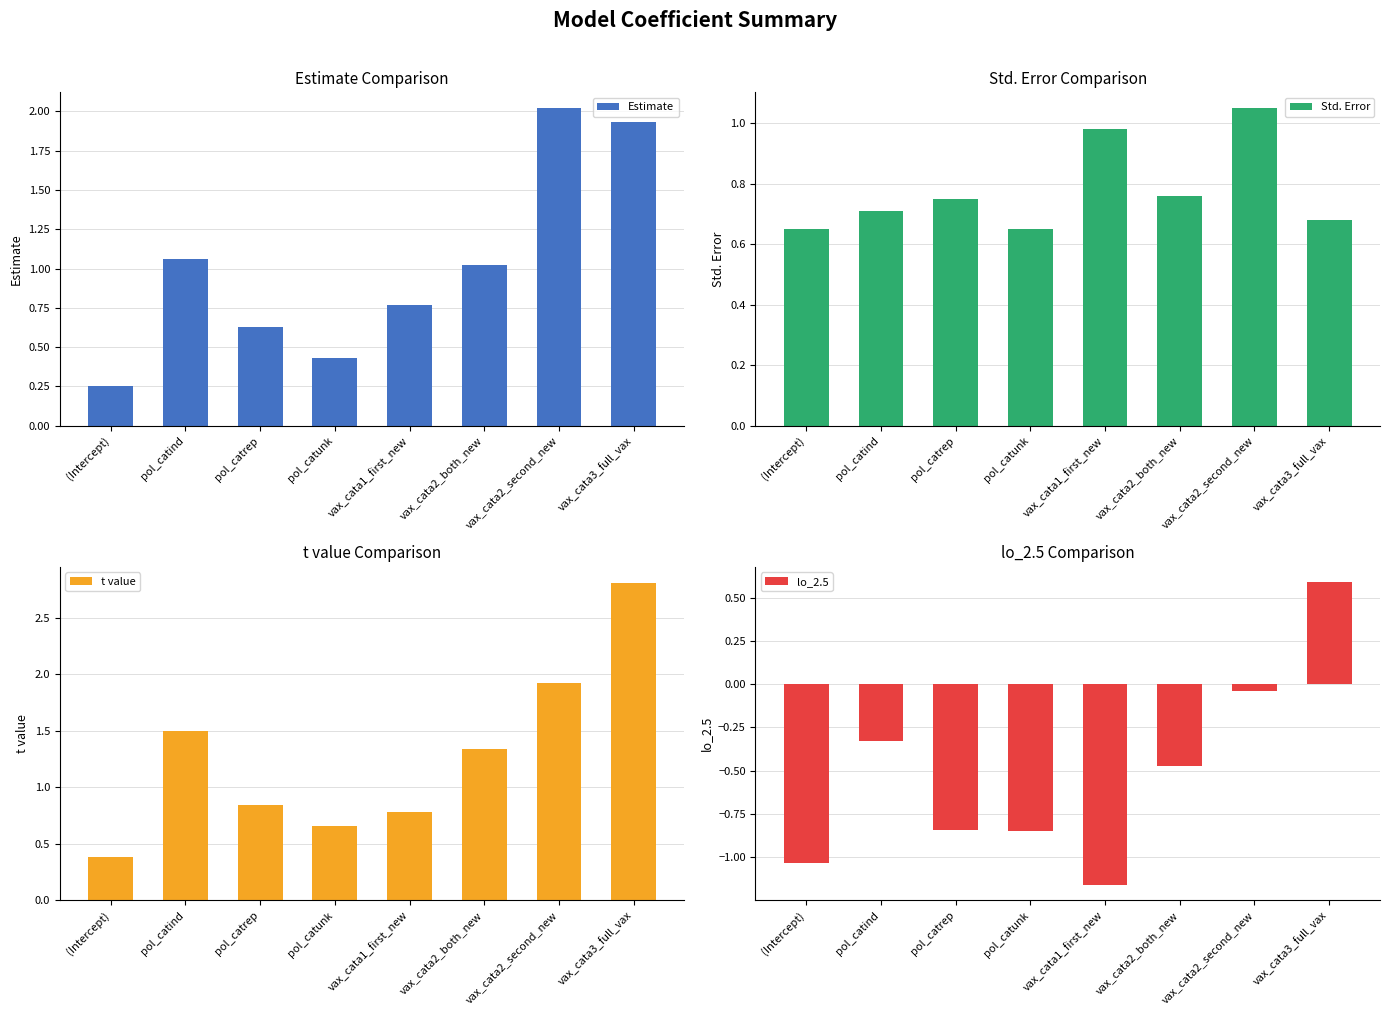

What is the highest value of the Estimate series?

2.0